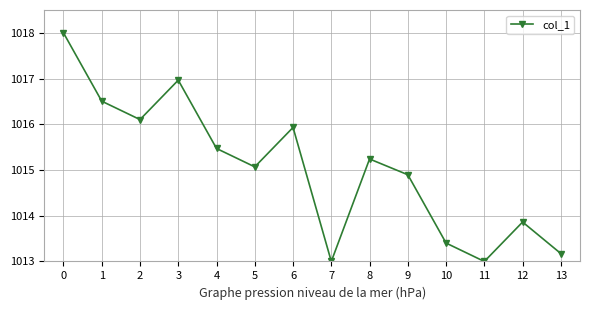

Read the value at 6.

1015.9